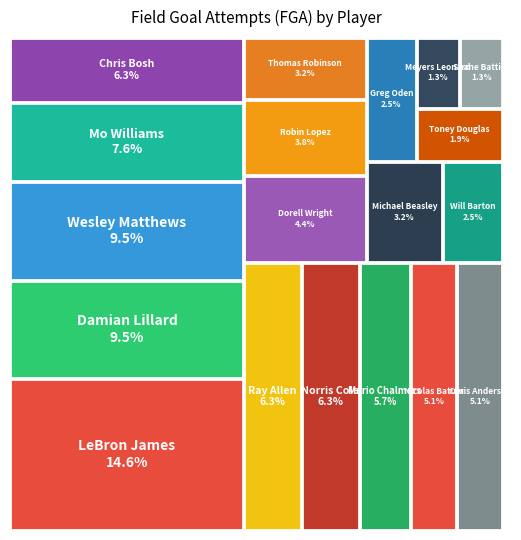

What is the change in value from Wesley Matthews to Chris Andersen?

-7